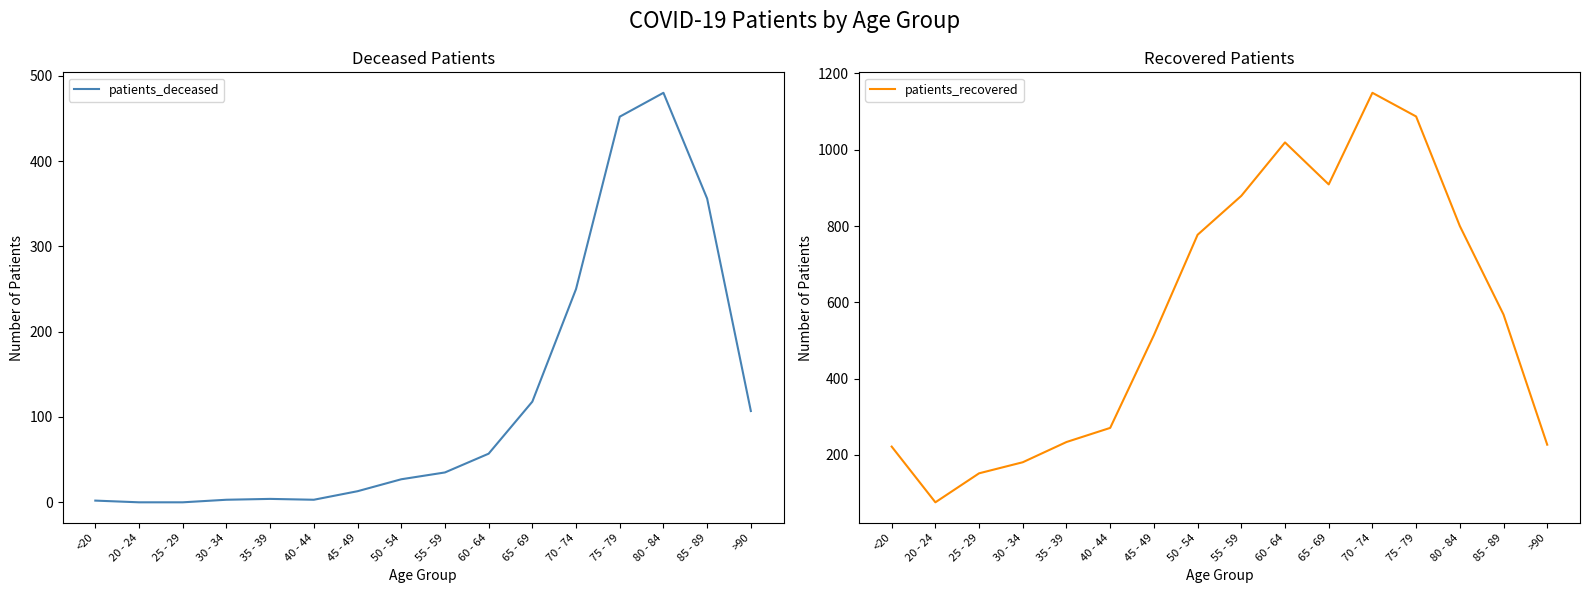

What is the difference between the second highest and minimum values in the patients_recovered series?

1011